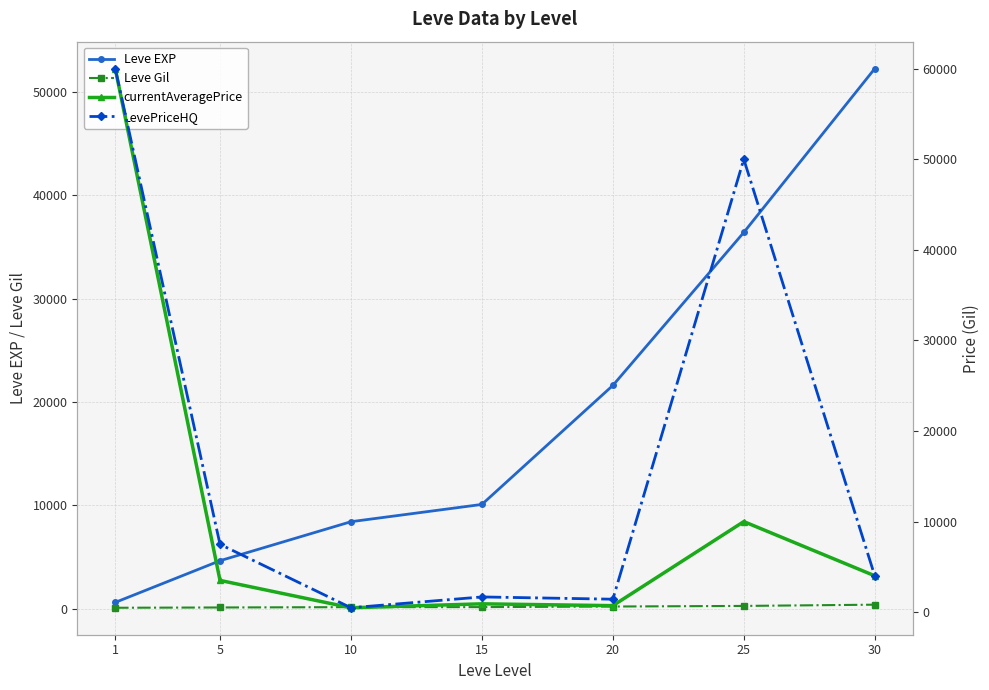

What is the value of the LevePriceHQ point at the 2nd from the left?

7505